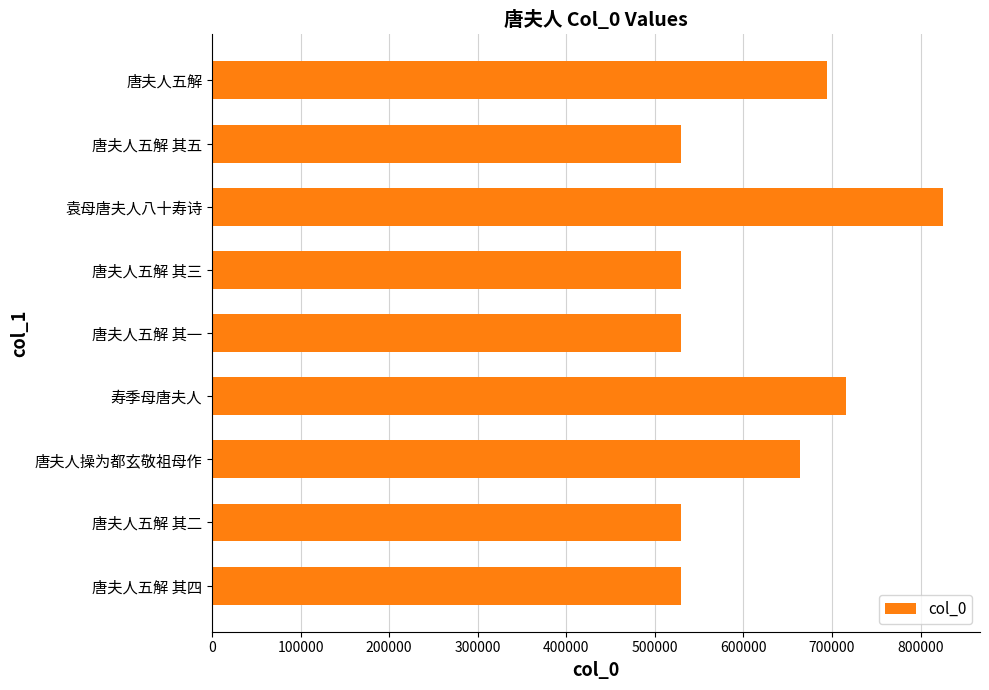

Which category has the highest value across all series?

袁母唐夫人八十寿诗